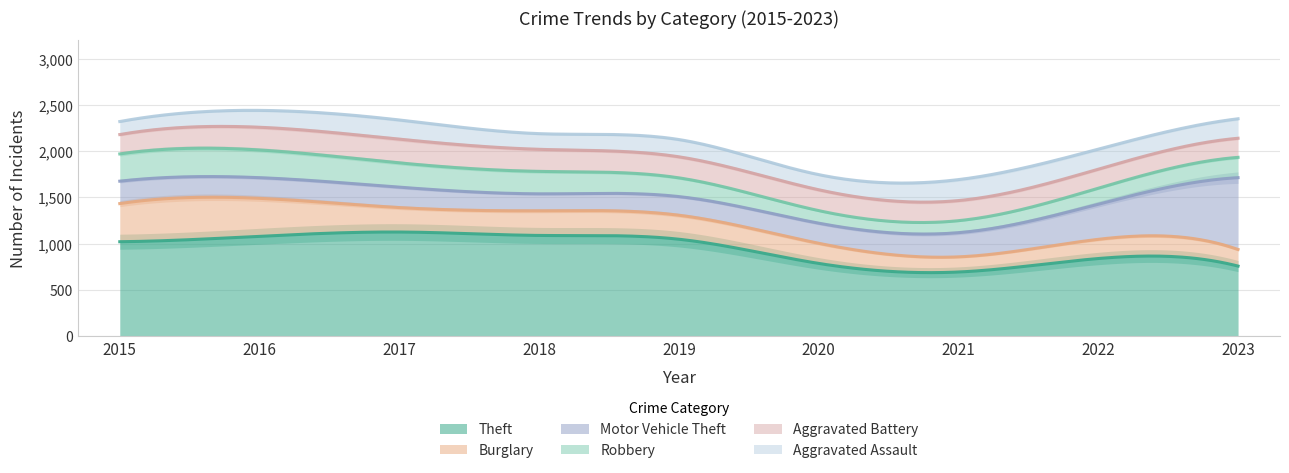

Where is the first local minimum for Aggravated Assault?

2018